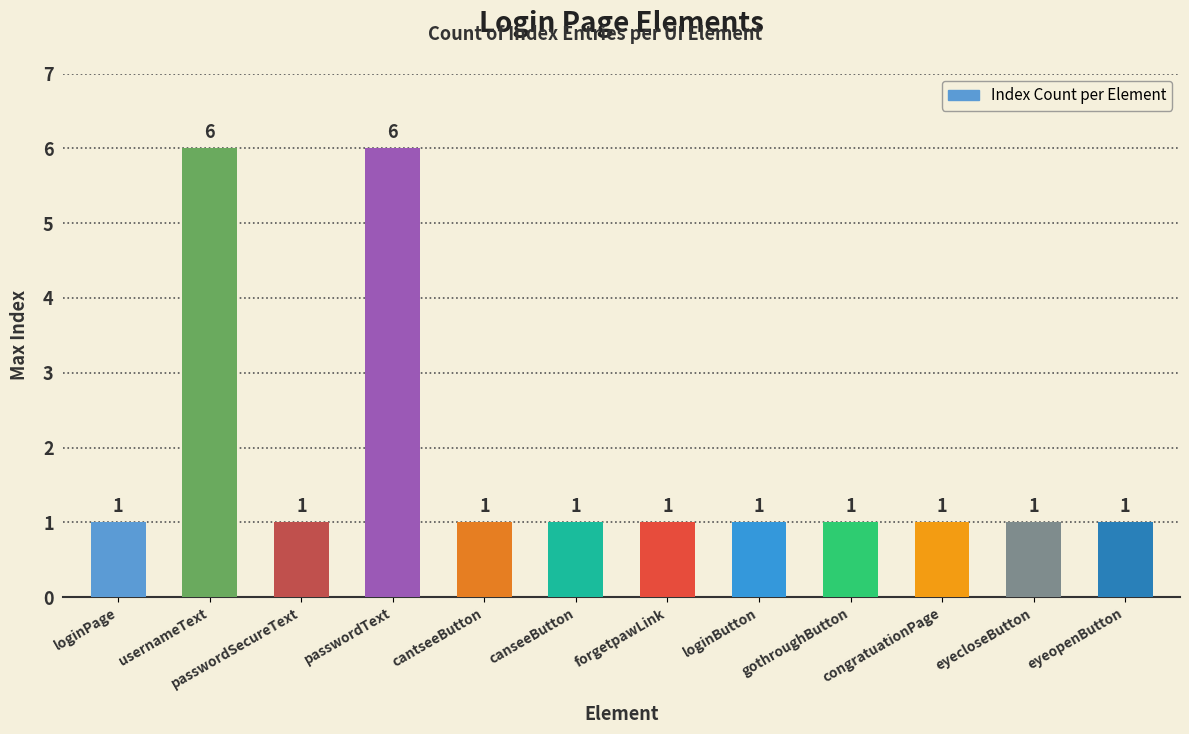

How many values are between 1 and 2?

10